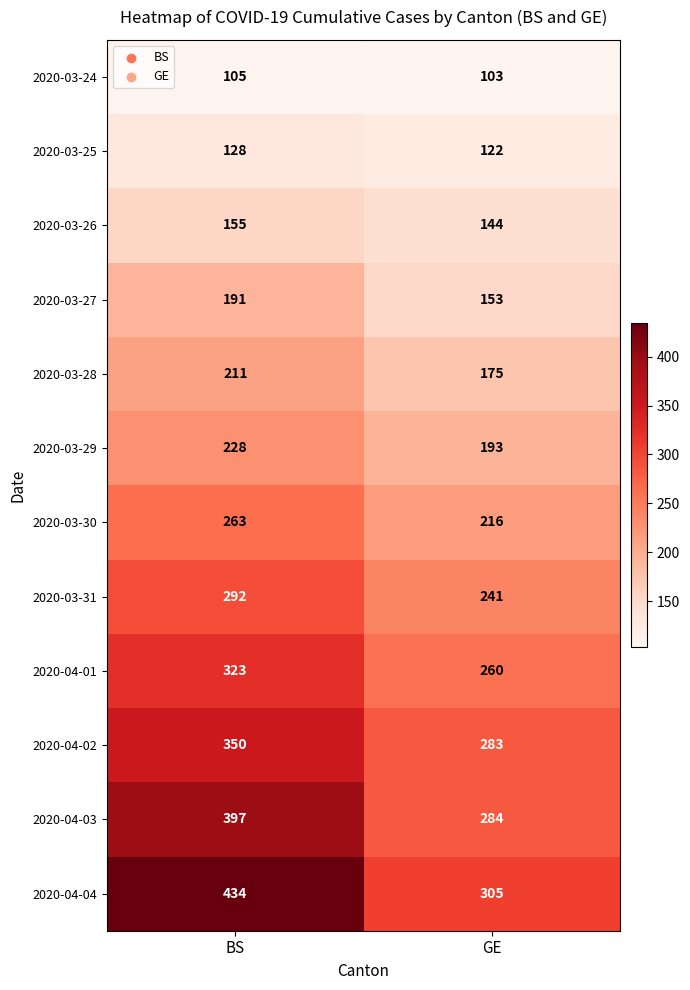

The 2020-03-25 series shows 128 at BS. True or false?

True